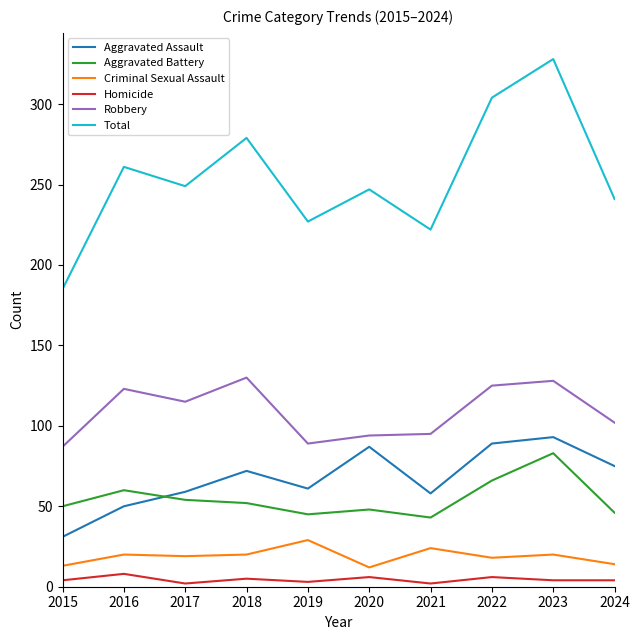

Where does the Robbery series first go above 115?

2016